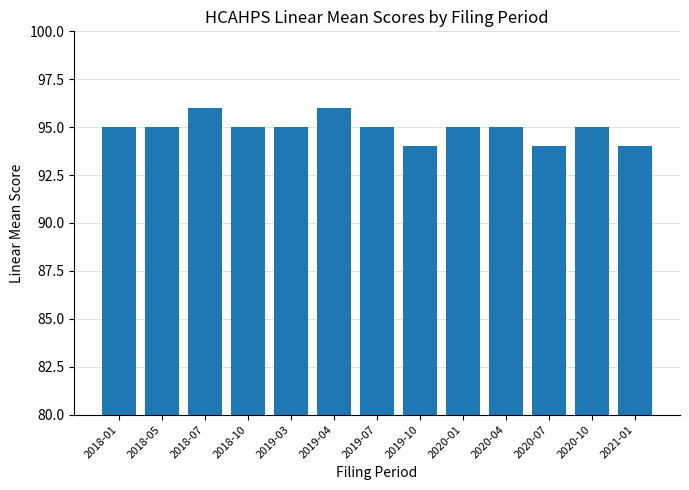

Approximately how many times larger is the value at 2019-10 compared to 2018-05?

1.0